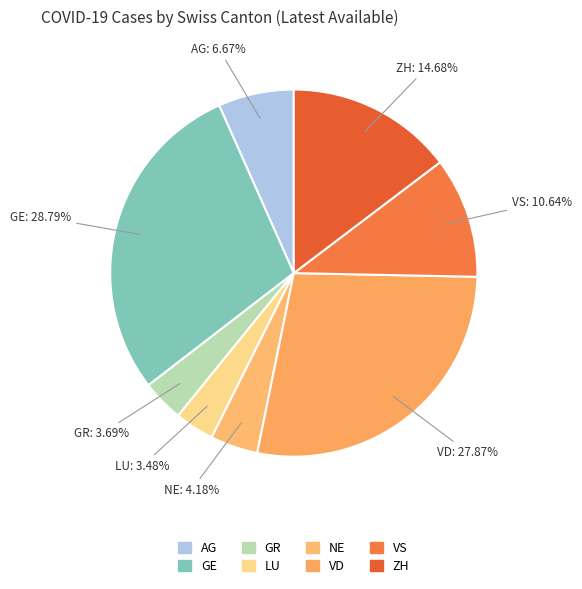

Count the number of slices in the pie.

8